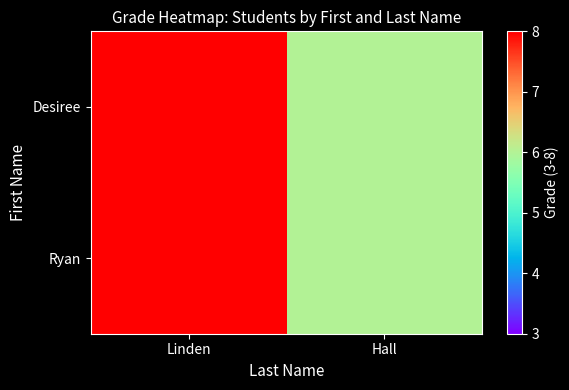

Reading left to right, extract all data points from this chart.

Desiree: Linden=8	Hall=6
Ryan: Linden=8	Hall=6